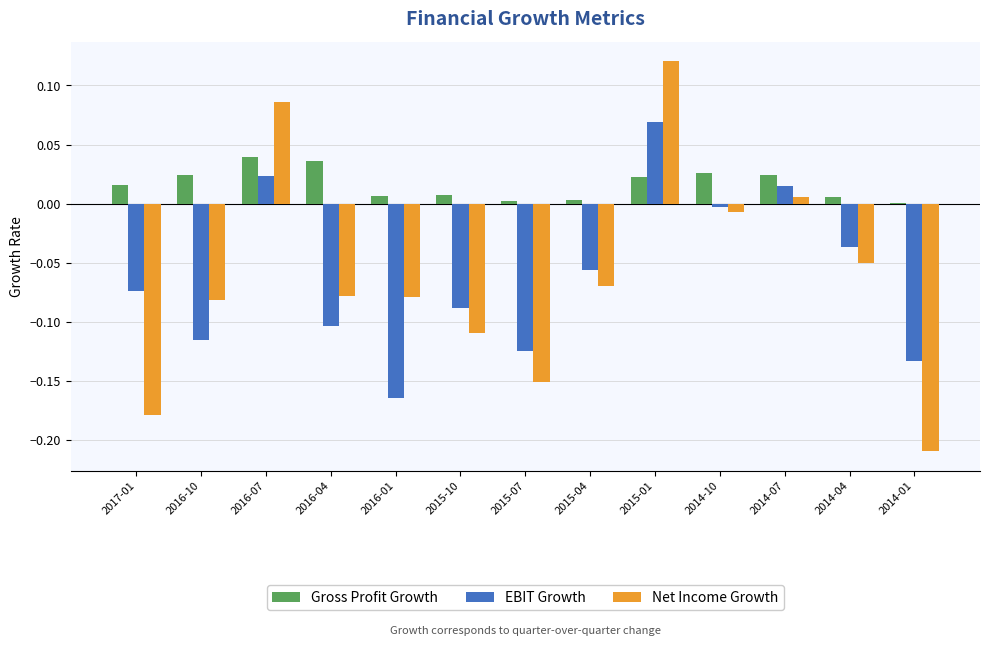

How many positive values does the EBIT Growth series have?

3